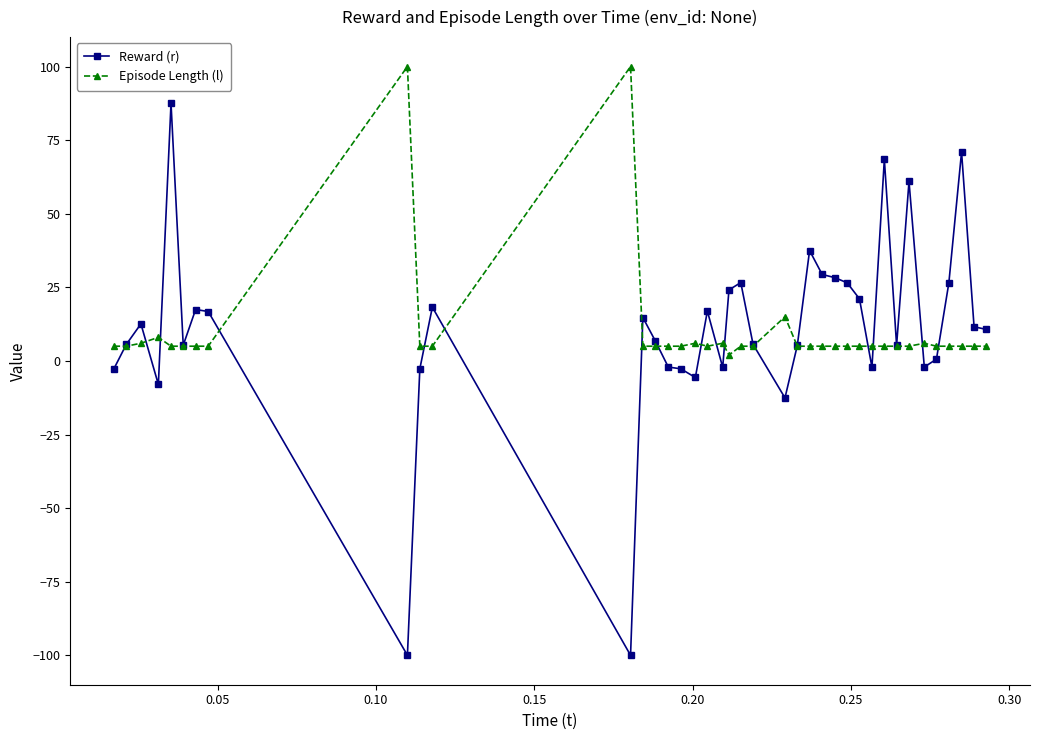

What is the maximum value shown in the chart?

100.0